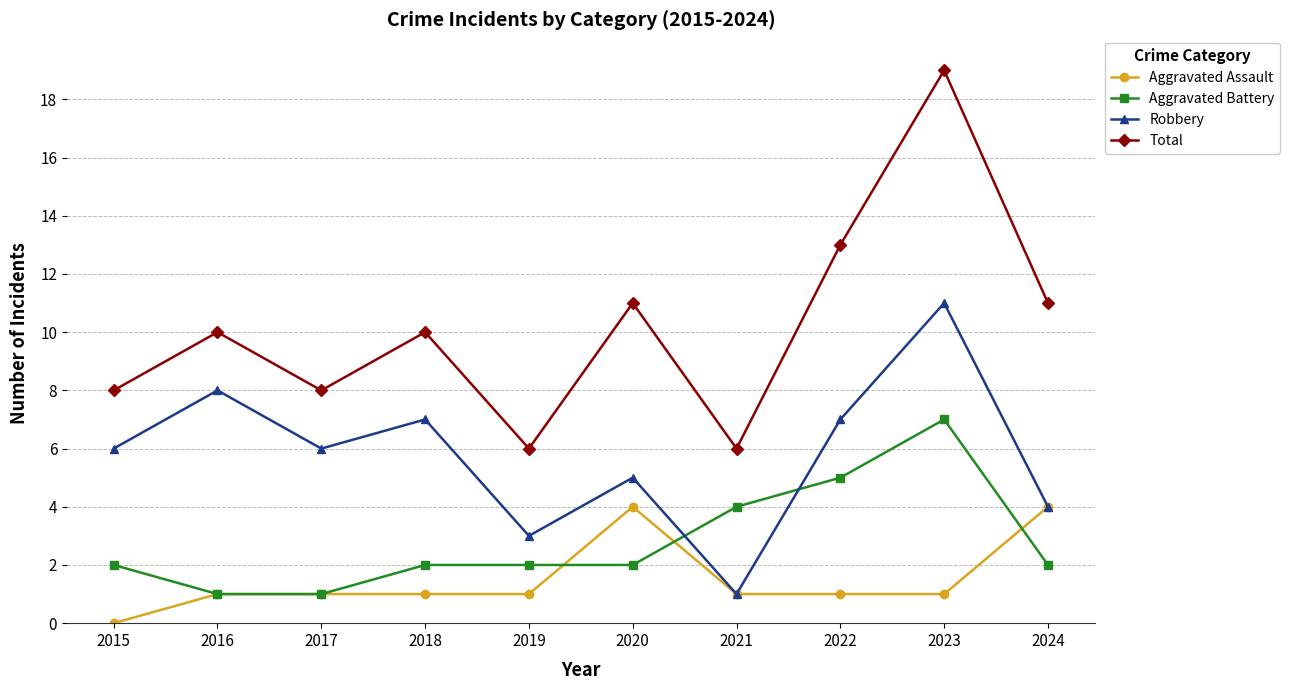

At 2020, list the series in order from smallest to largest.

Aggravated Battery, Aggravated Assault, Robbery, Total